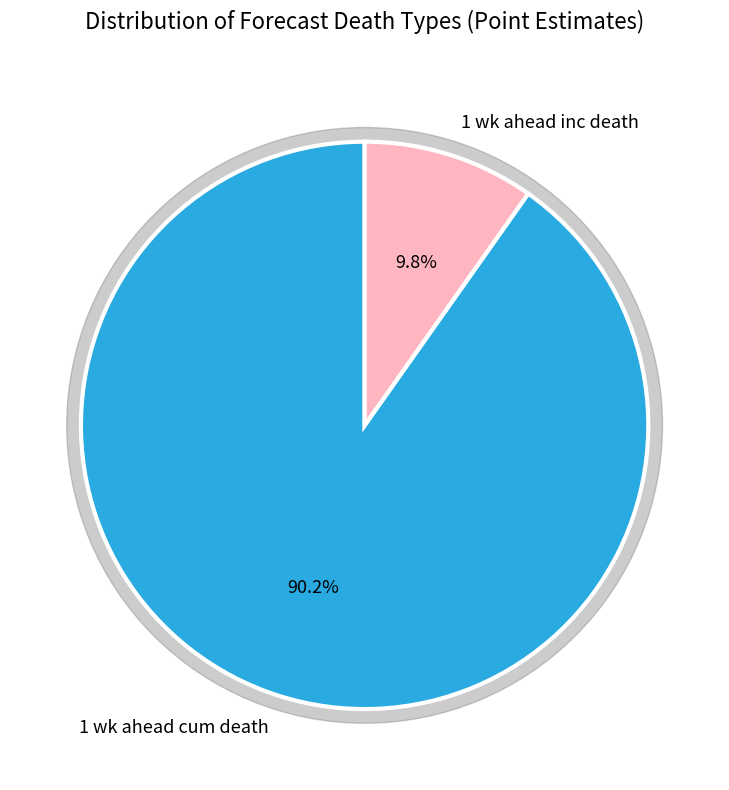

Do 1 wk ahead cum death and 1 wk ahead inc death together represent more than half of the pie?

Yes